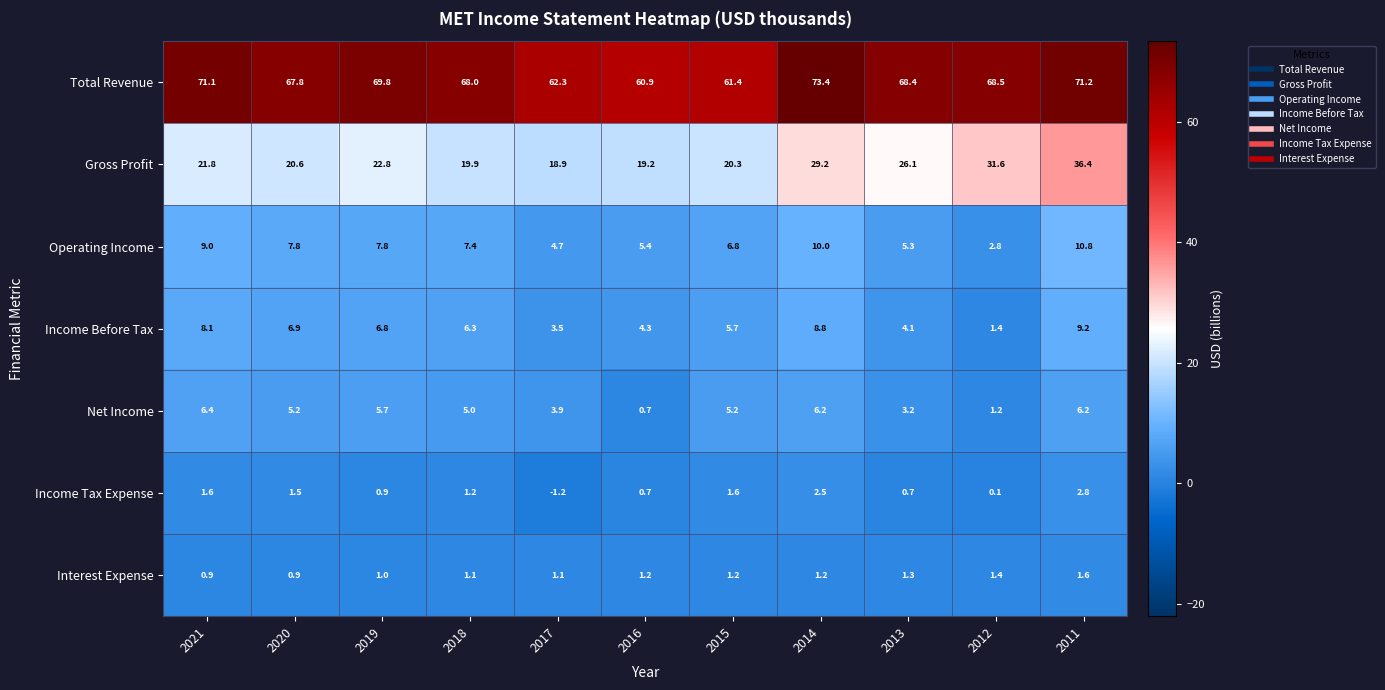

What is the minimum value shown in the chart?

-1.2